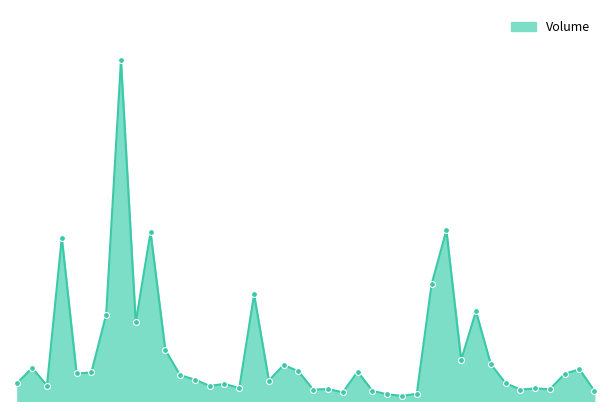

Does the chart have visible grid lines?

No